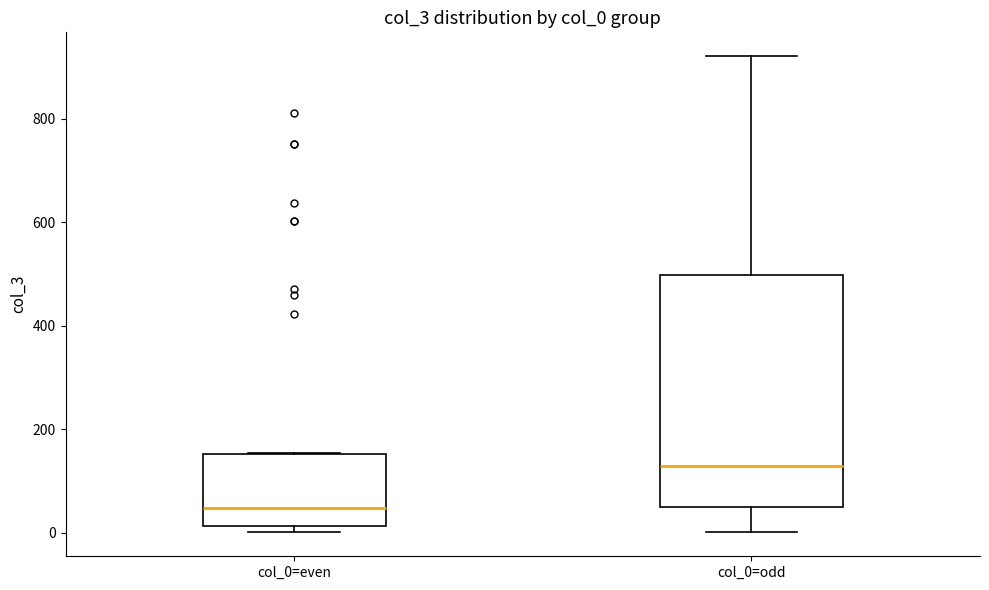

Which box is the tallest, from its lower edge to its upper edge?

col_0=odd